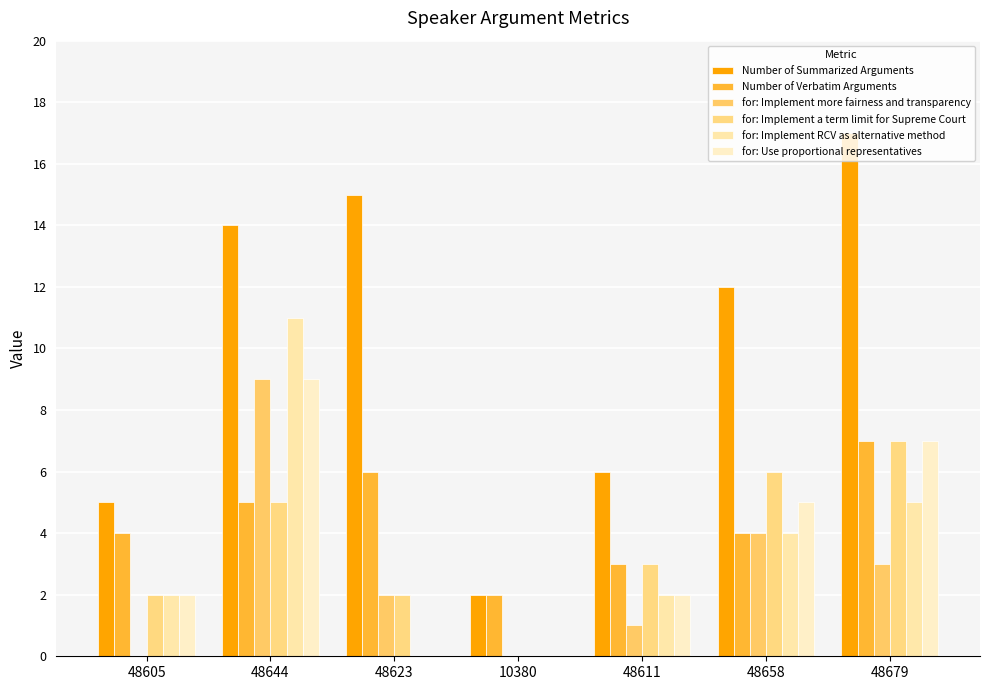

Is it true that Number of Summarized Arguments equals 2 at 10380?

True